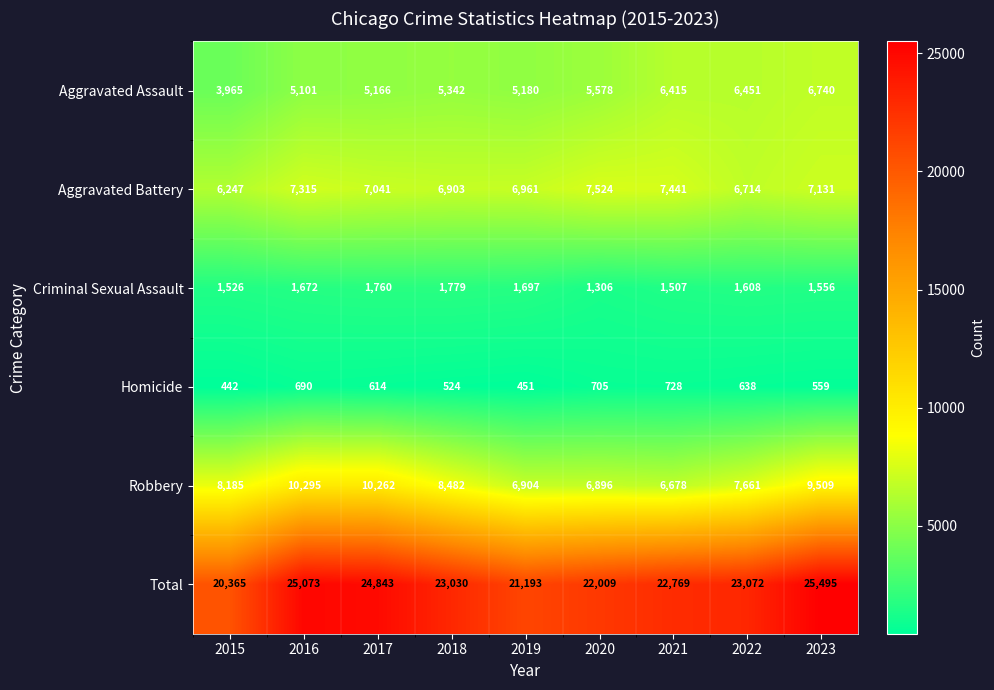

What is the average value of the Robbery series?

8319